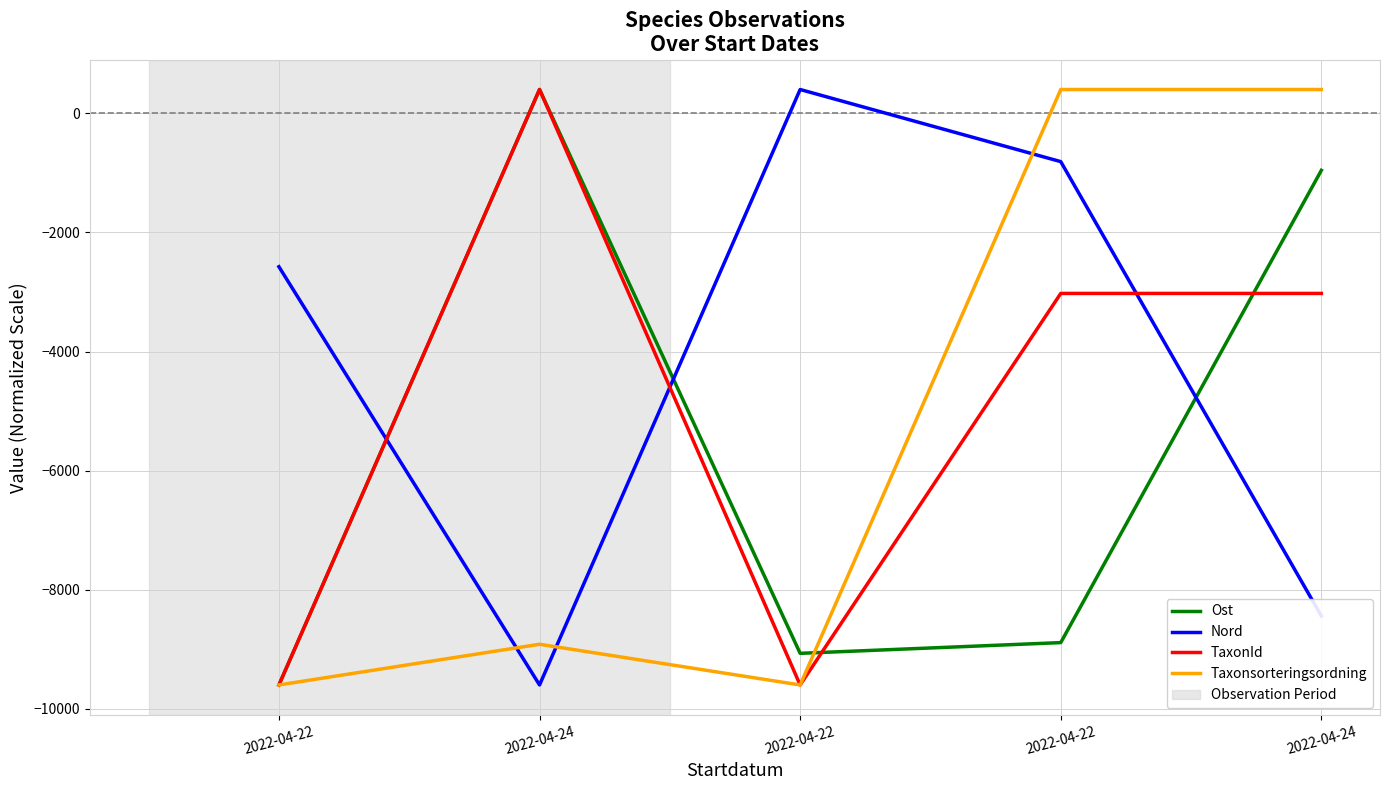

What is the label of the 2nd point from the left?

2022-04-24